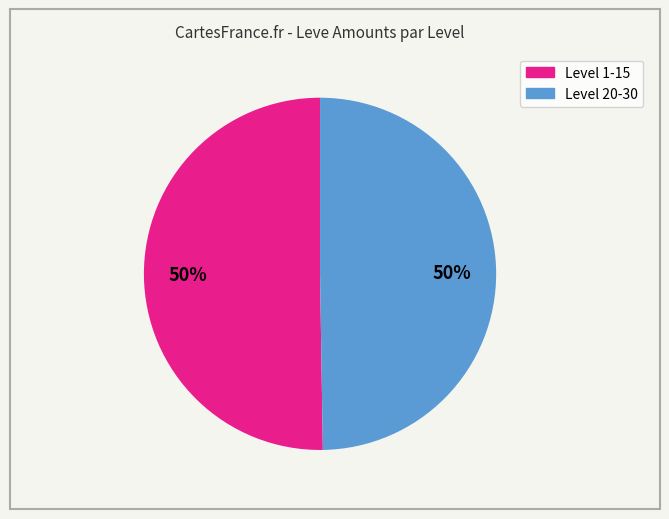

To the nearest percent, what is the average slice percentage?

50%